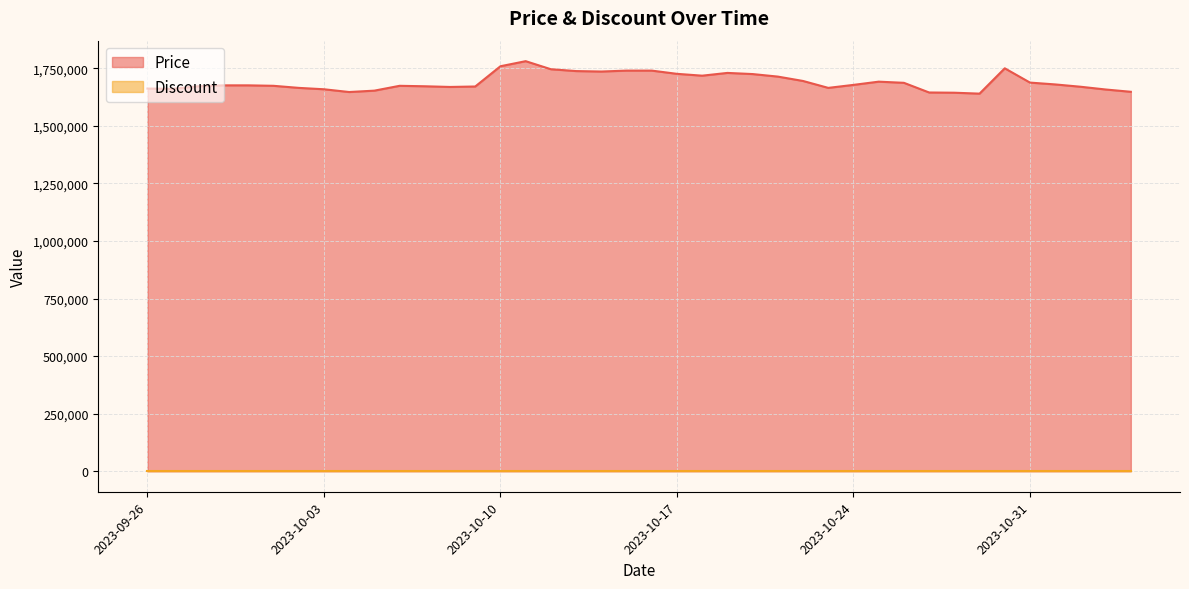

Where is the first local minimum?

2023-09-27